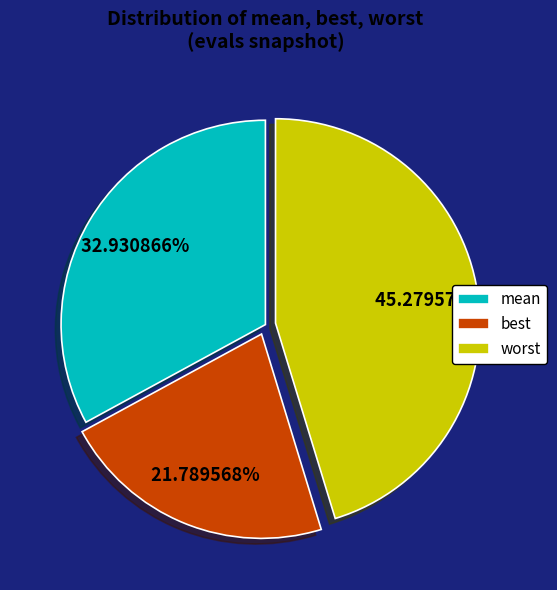

Which category has the biggest portion of the pie?

worst